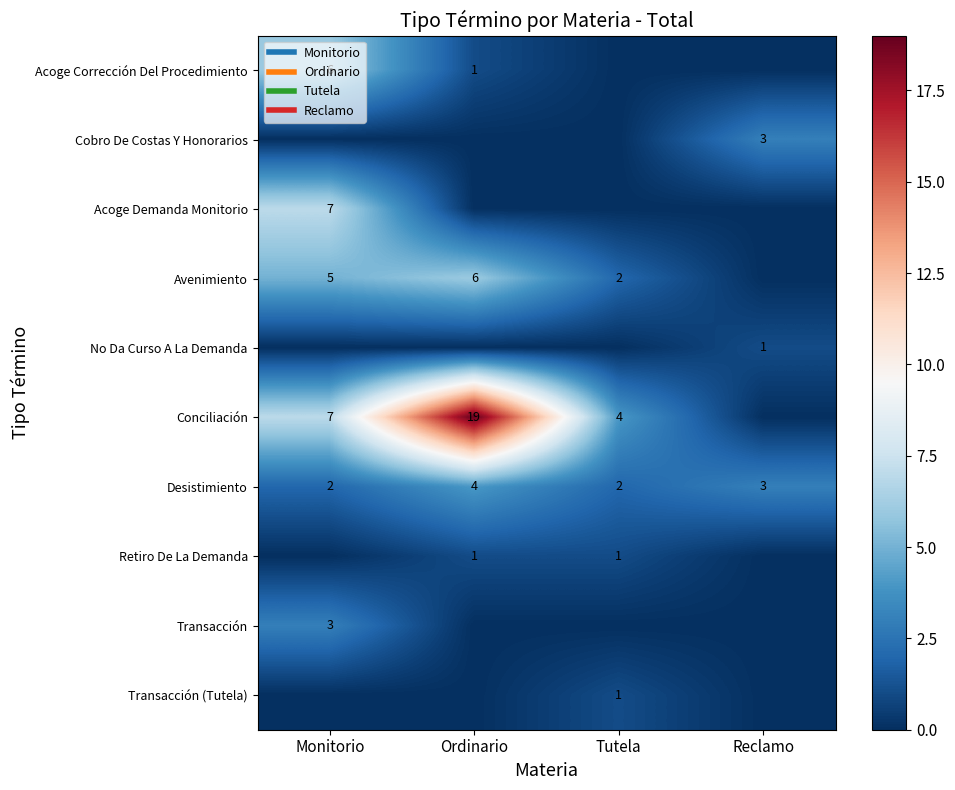

How many values in No Da Curso A La Demanda are above zero?

1